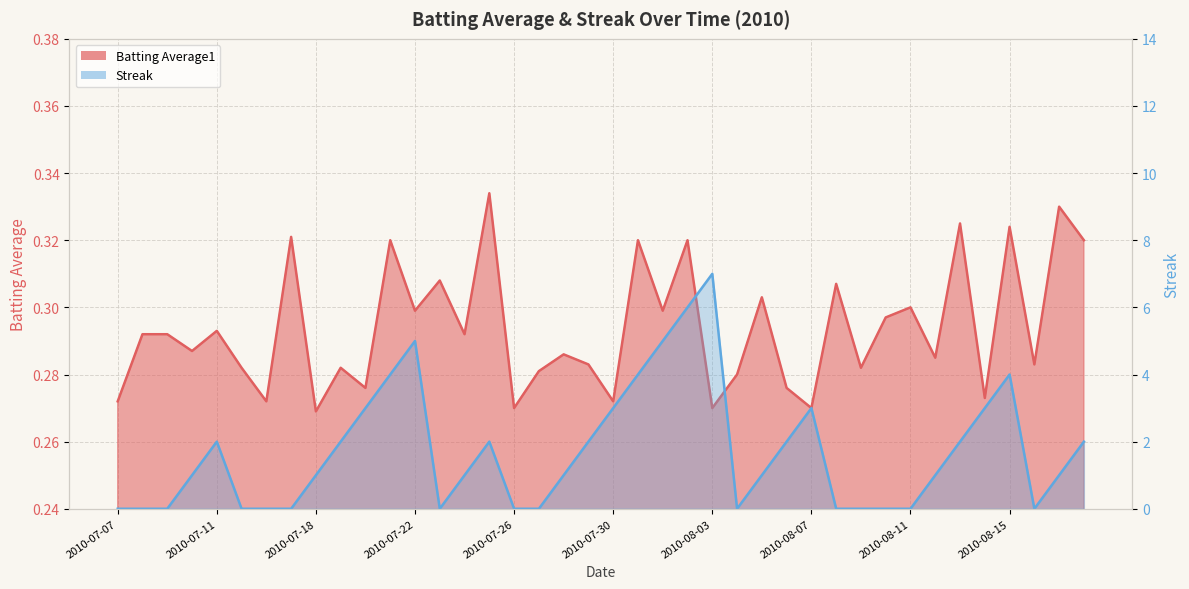

What is the difference between the maximum and second lowest values in the Streak series?

7.0